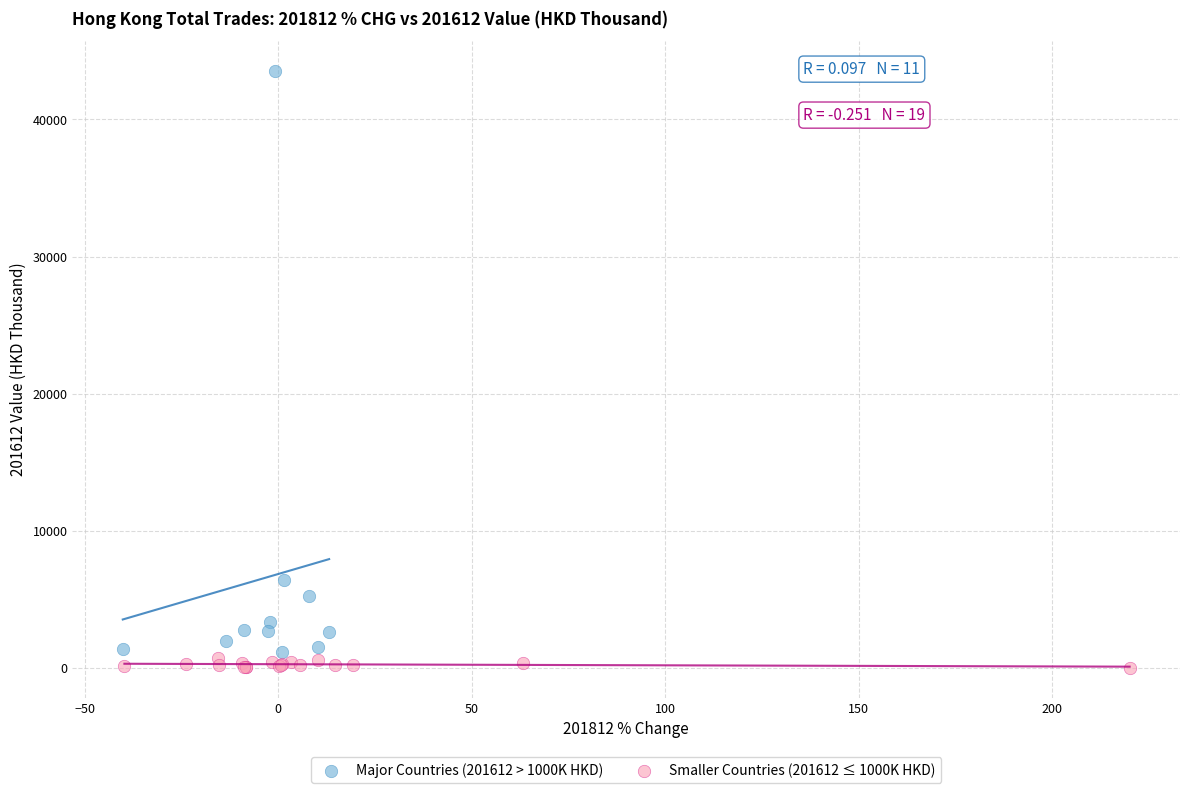

Which series has the largest Y range (max minus min)?

Major Countries (201612 > 1000K HKD)